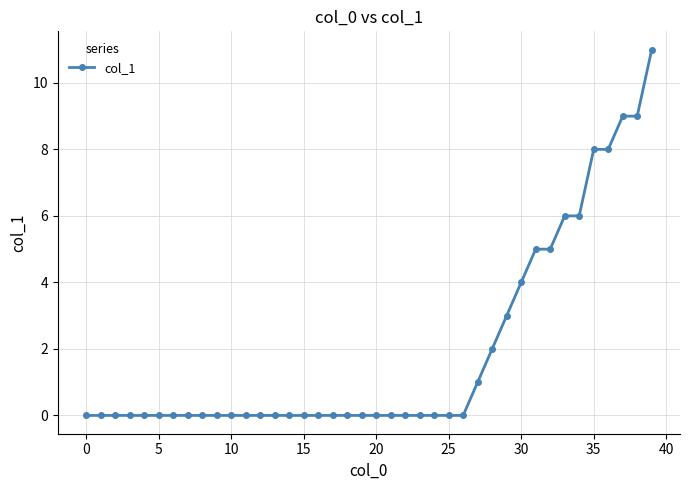

What is the greatest value displayed?

11